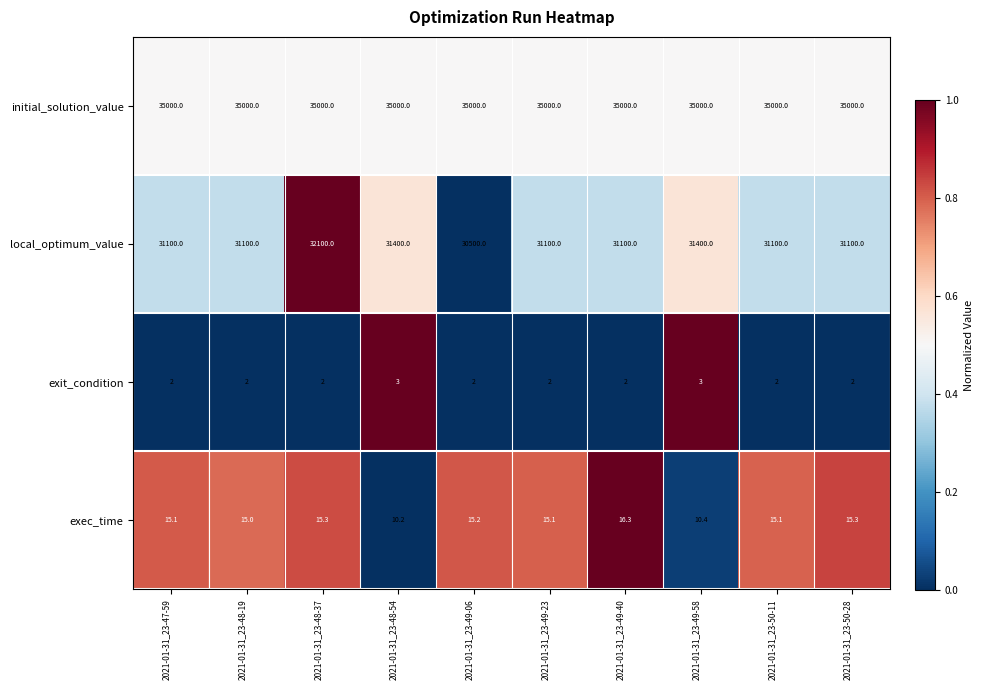

What is the spread (max minus min) of values at 2021-01-31_23-48-54?

34997.0